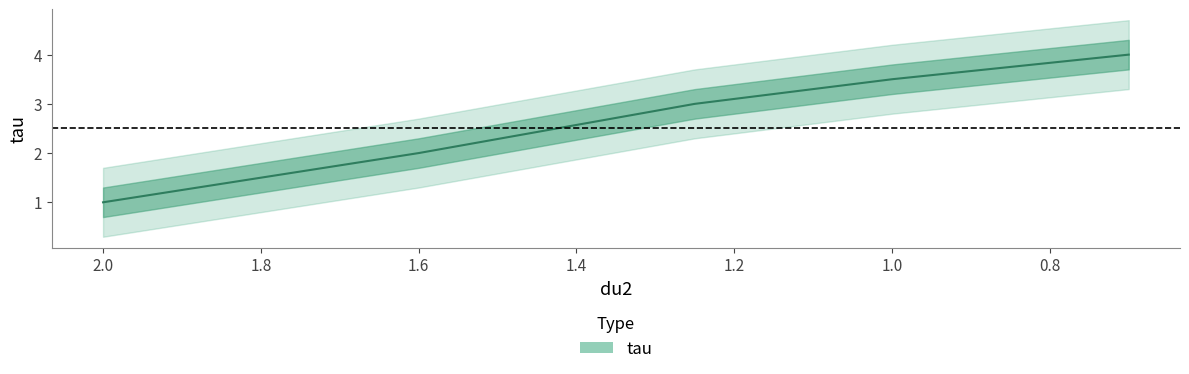

At which label does the data first exceed 3?

1.0